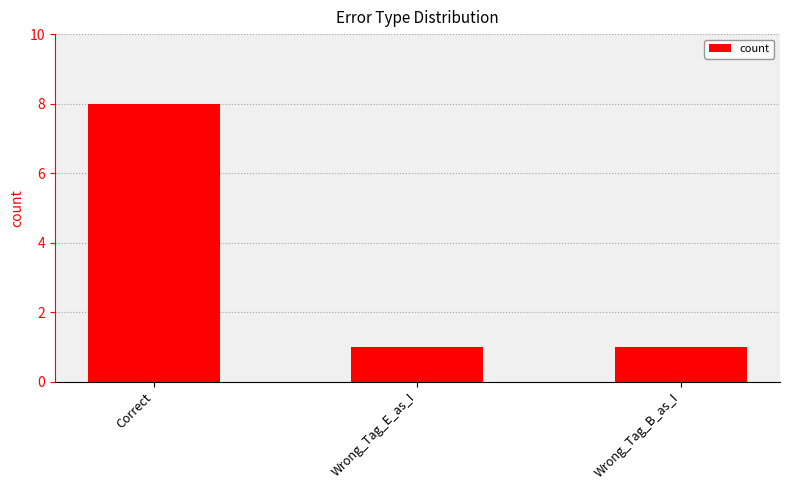

True or false: the data shows 2 at Wrong_Tag_B_as_I.

False